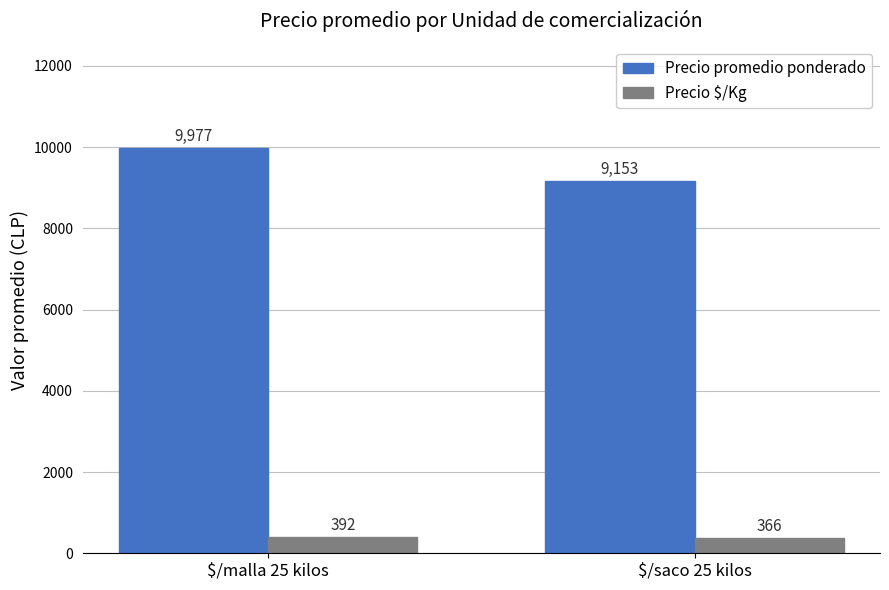

Between $/malla 25 kilos and $/saco 25 kilos, which series saw the biggest shift?

Precio promedio ponderado